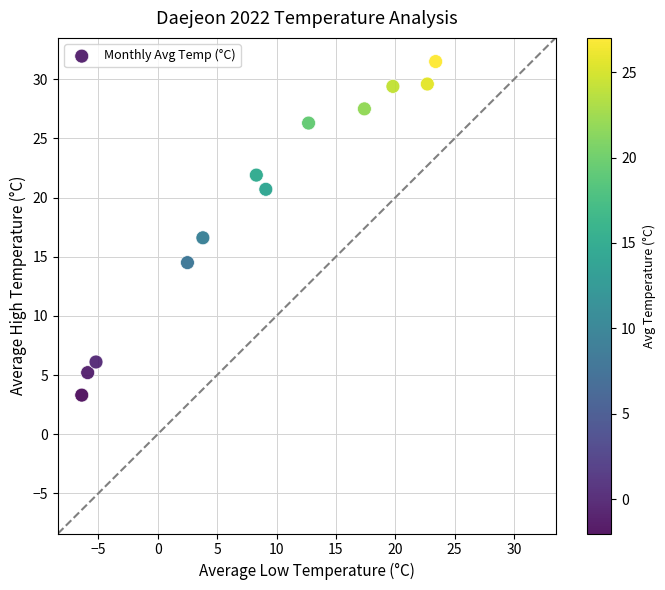

What is the range of X values (max minus min)?

29.8